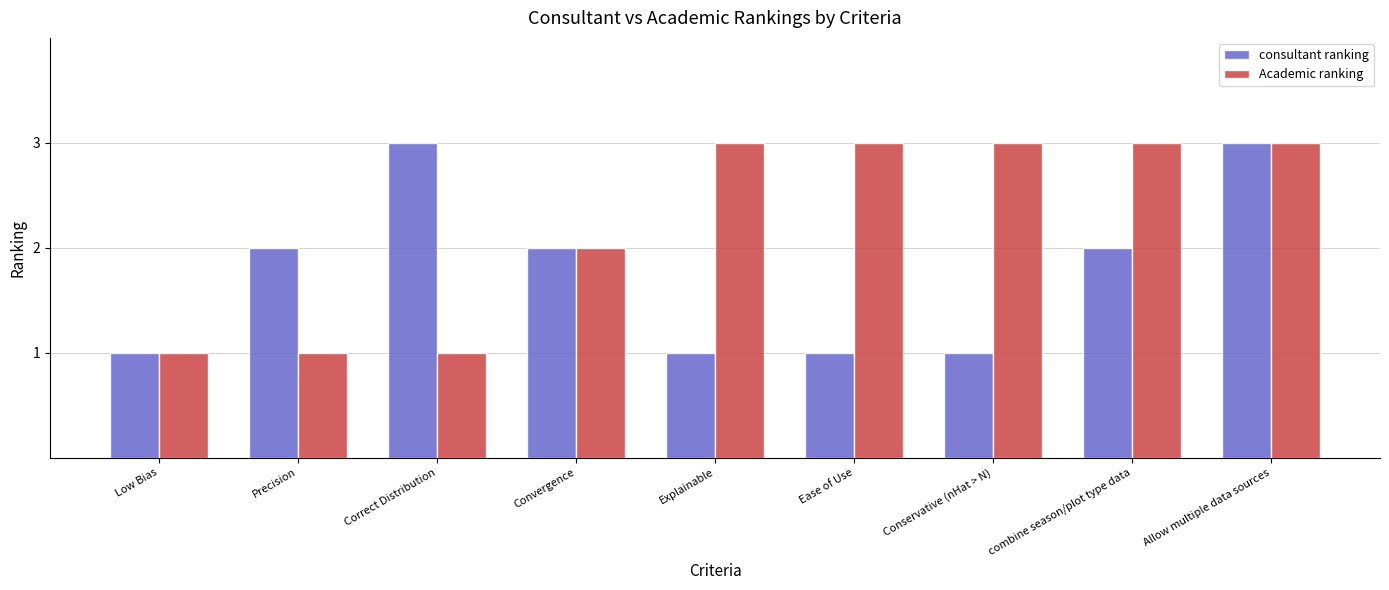

Reading right to left, list all the values displayed in this chart.

consultant ranking: 3	2	1	1	1	2	3	2	1
Academic ranking: 3	3	3	3	3	2	1	1	1